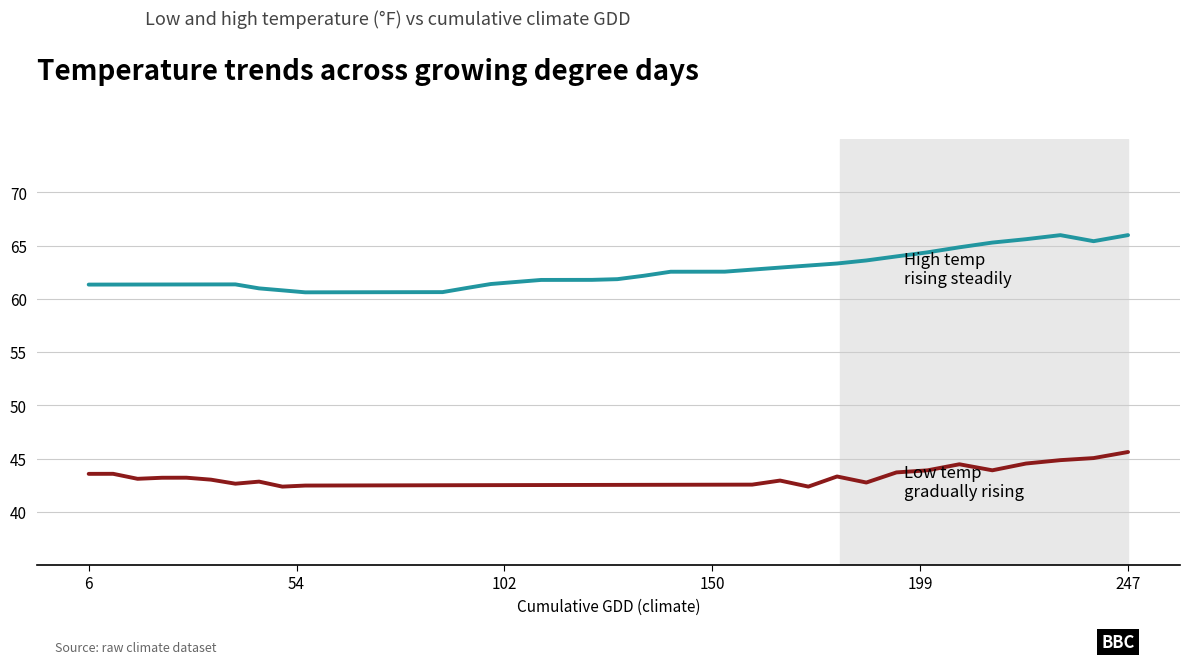

What is the minimum value shown in the chart?

42.4